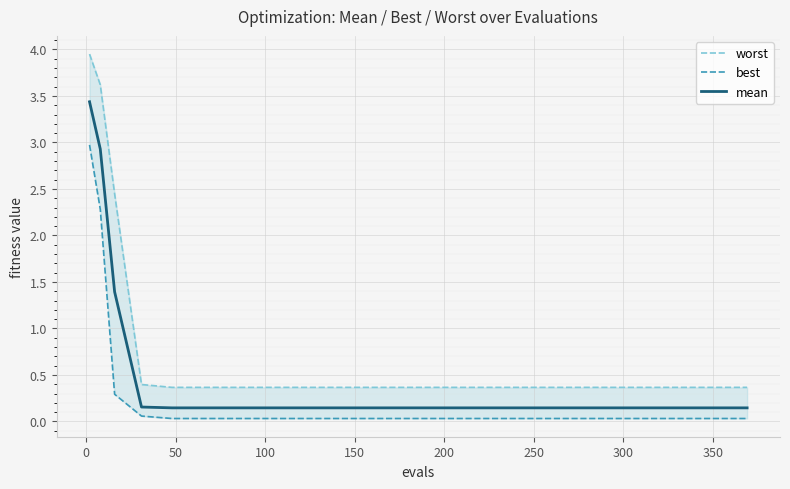

True or false: best and mean cross at least once.

False